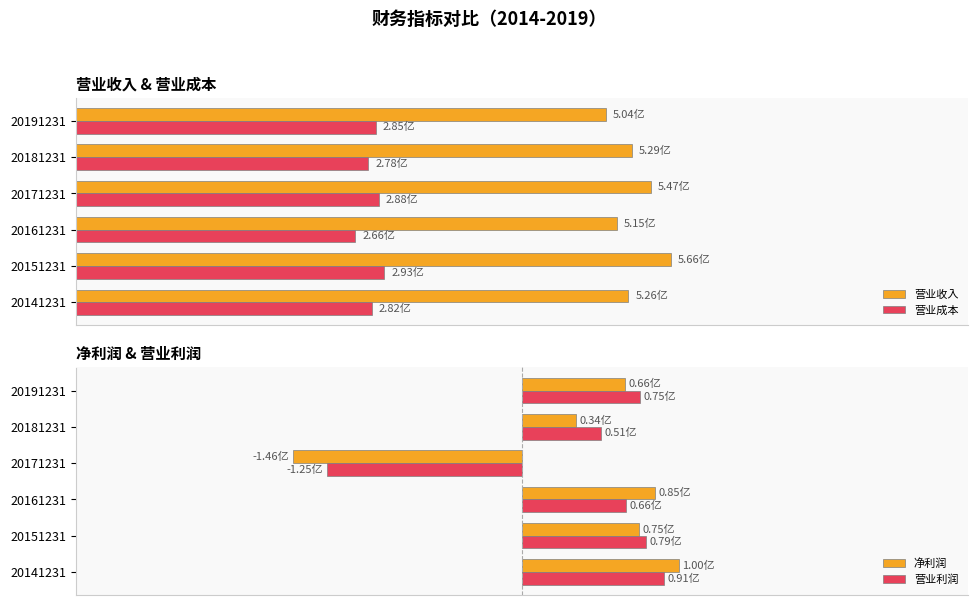

What are all the series names shown in the legend?

营业收入, 营业成本, 净利润, 营业利润